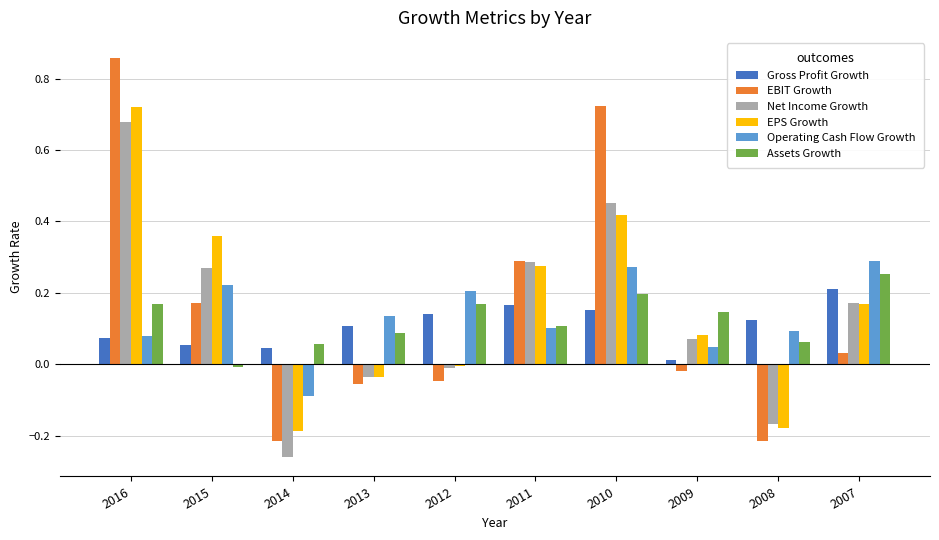

How many Operating Cash Flow Growth values are between 0 and 1?

9